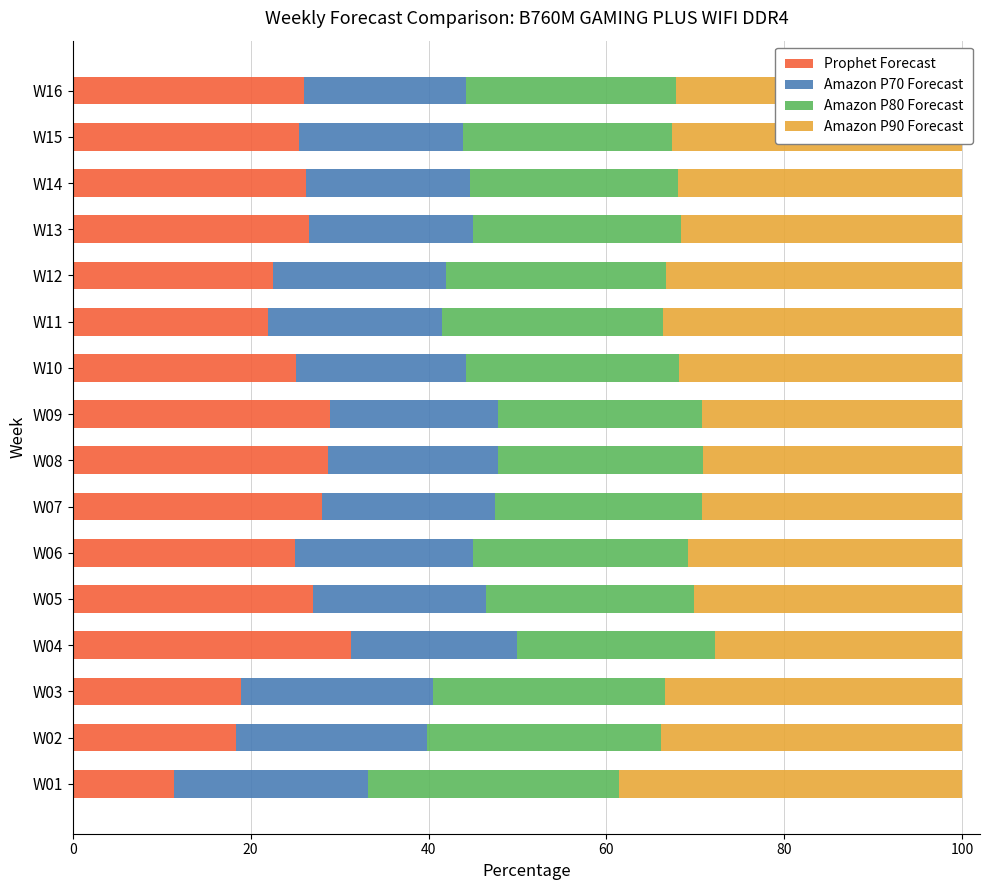

The value of Prophet Forecast at W16 is 39.7. True or false?

False